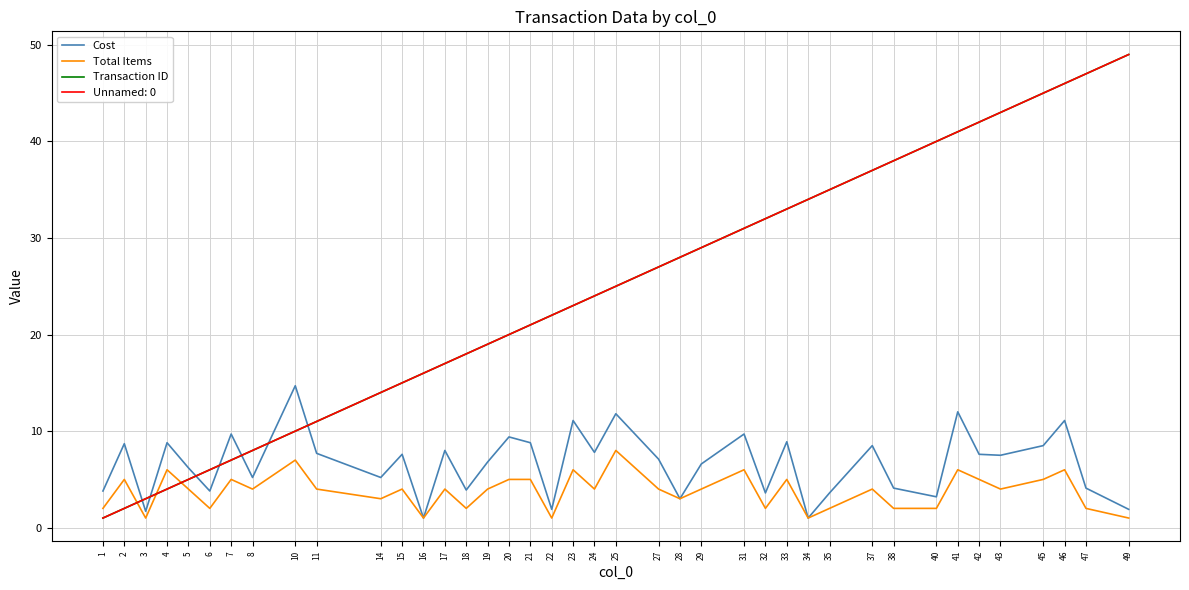

Which series changed the most between 33 and 38?

Transaction ID